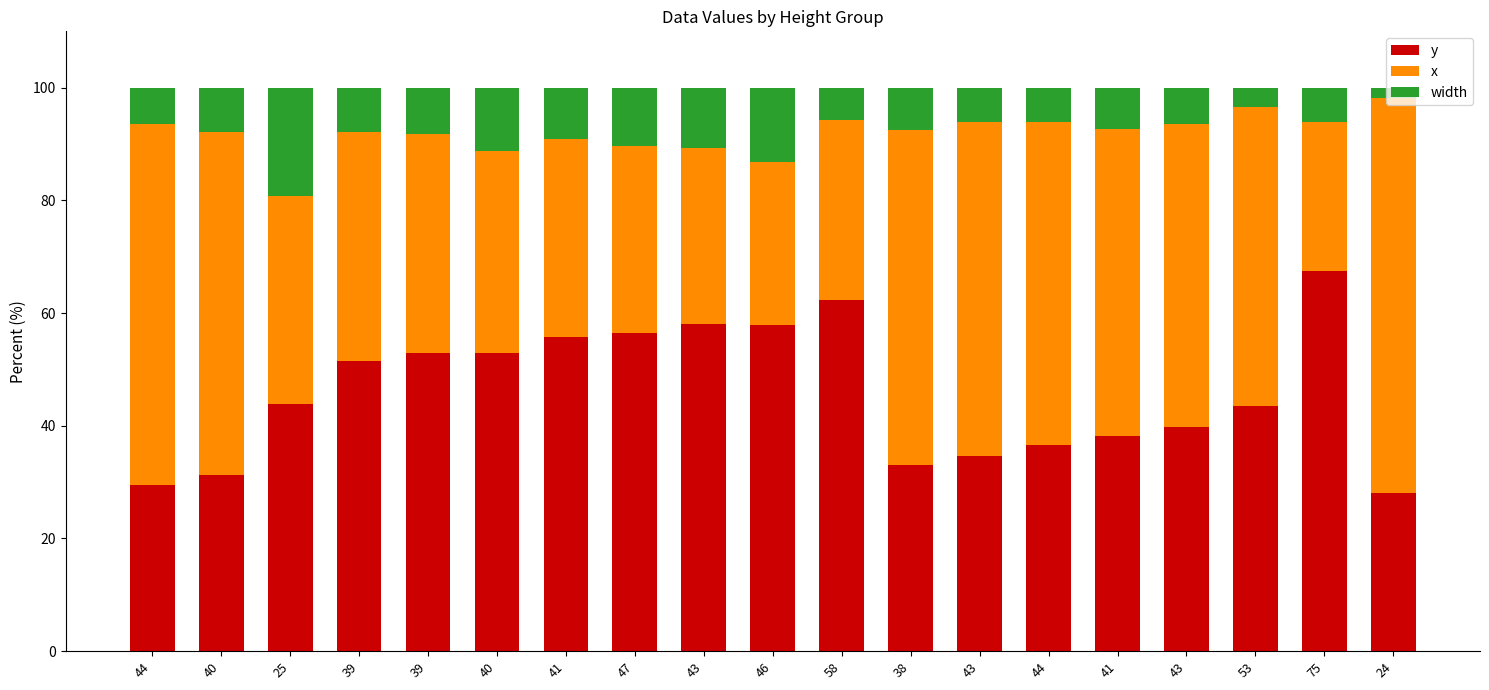

Read the y value at 40.

31.3